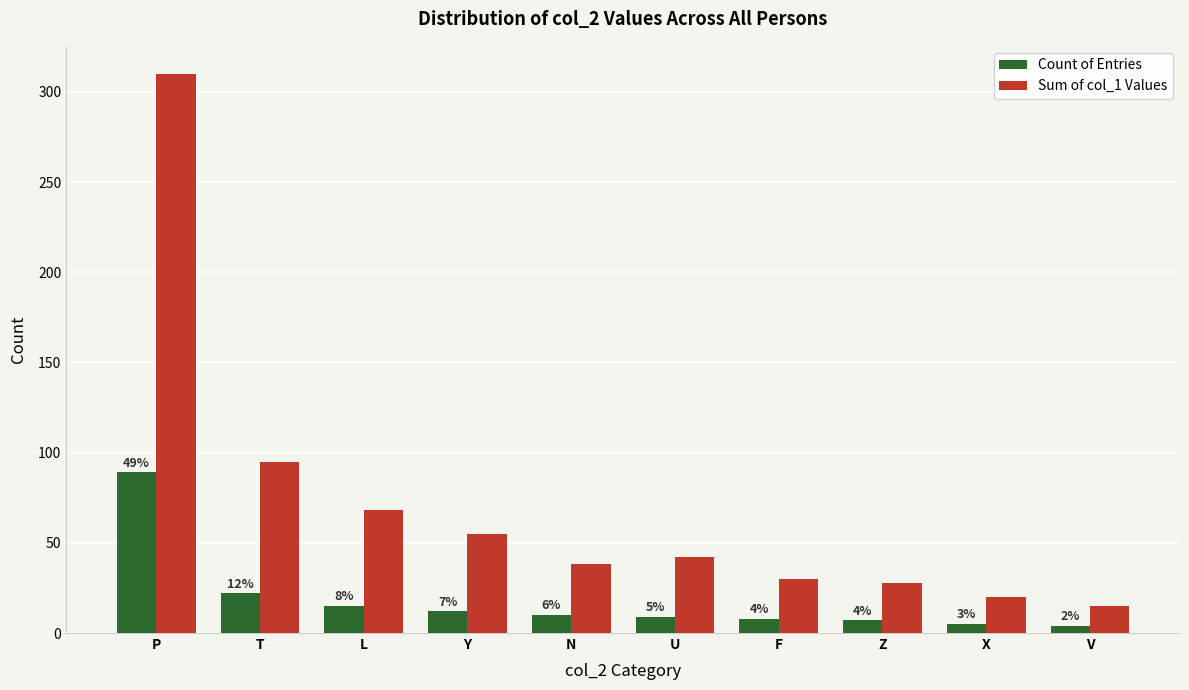

At which label does Sum of col_1 Values reach its peak?

P